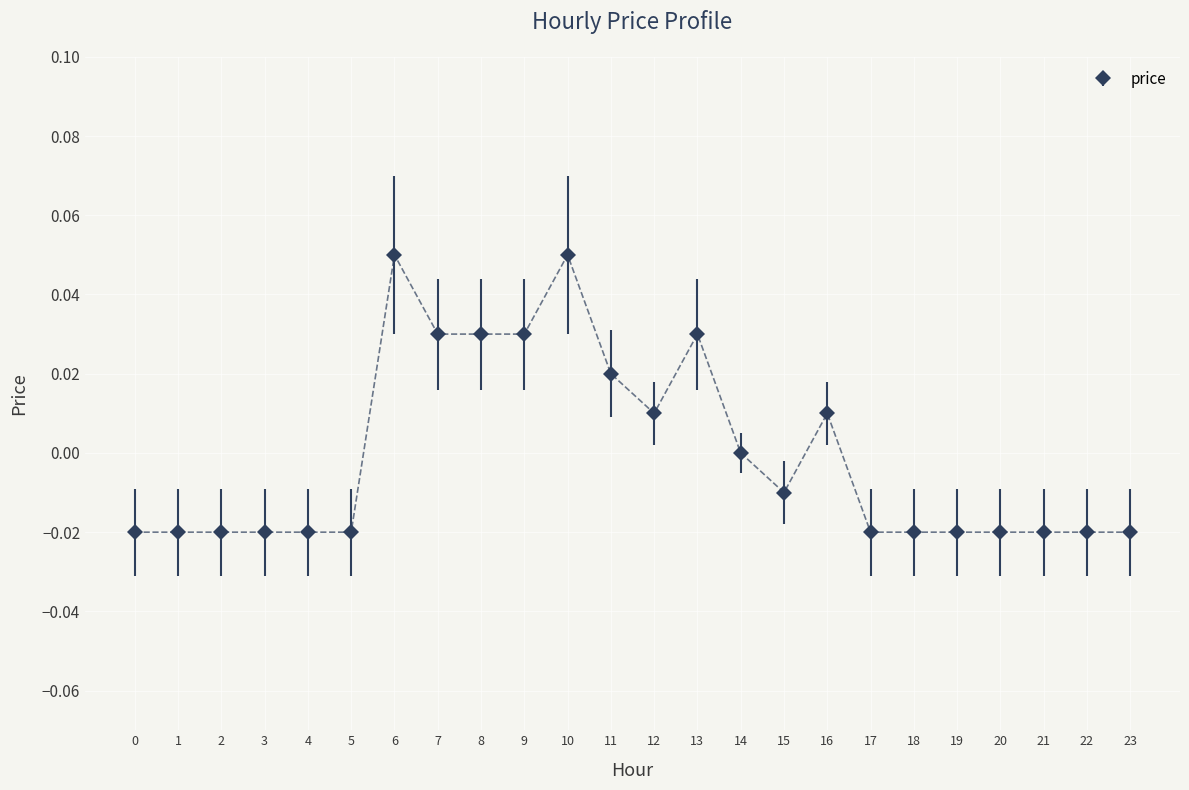

Which has a higher value, 1 or 10?

10